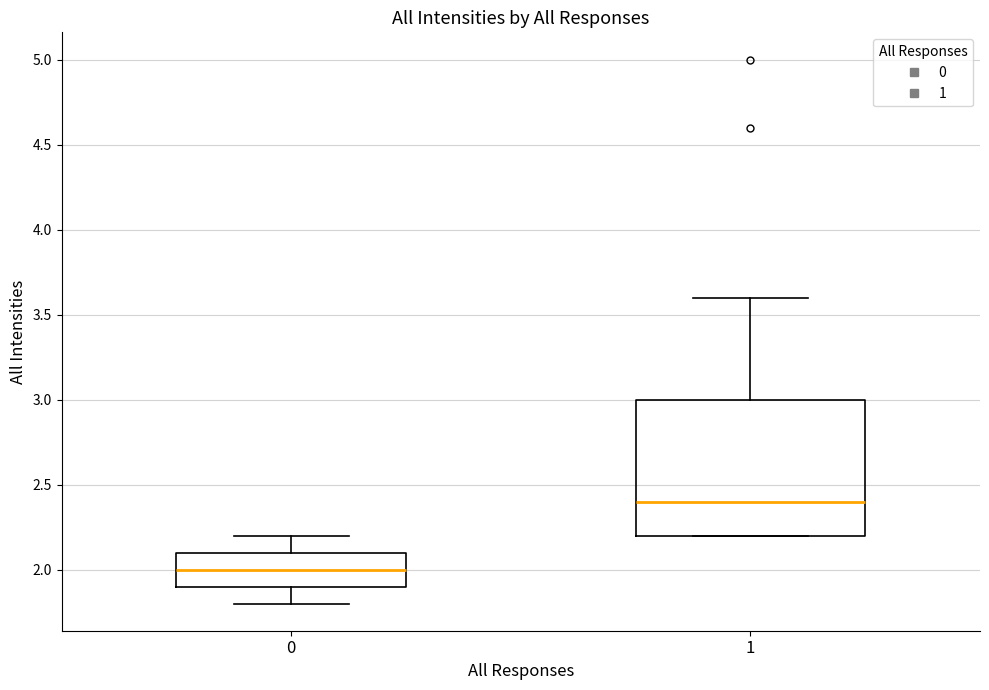

Where does the median line of the box at x = 0 sit on the y-axis? The values are not printed on the chart, so give them approximately, as read against the axis.

2.0